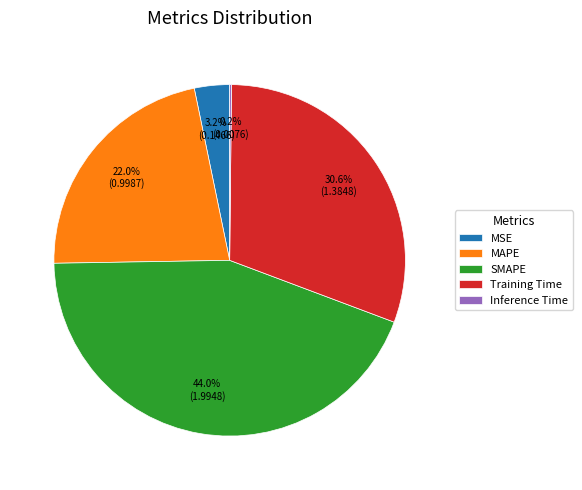

Between Training Time and MSE, which is larger?

Training Time